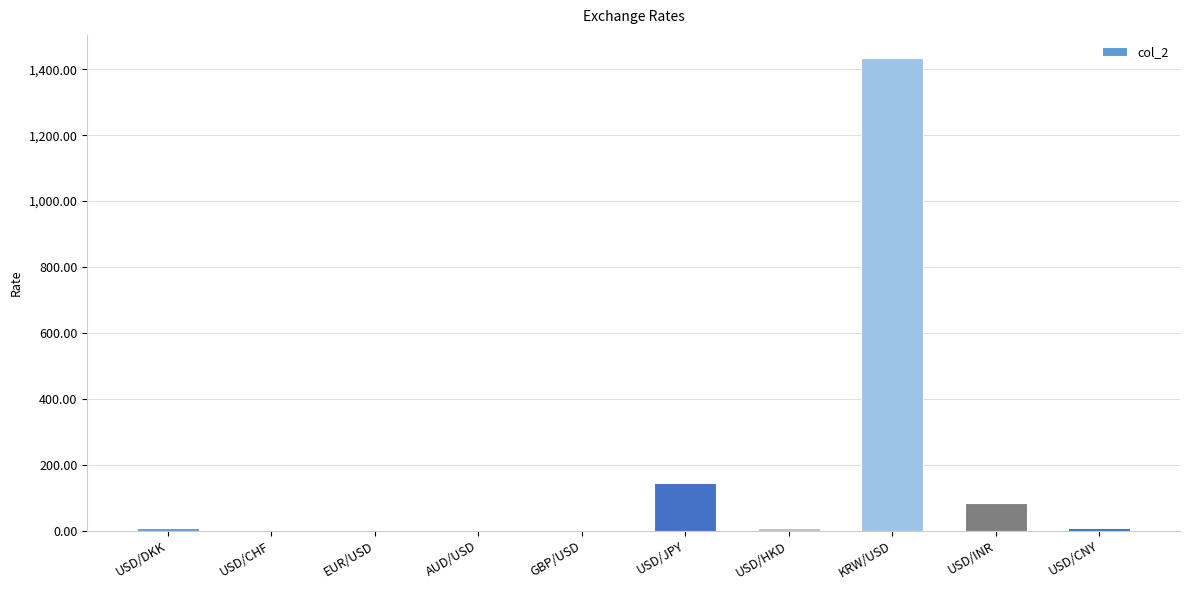

What is the sum of all values?

1686.7